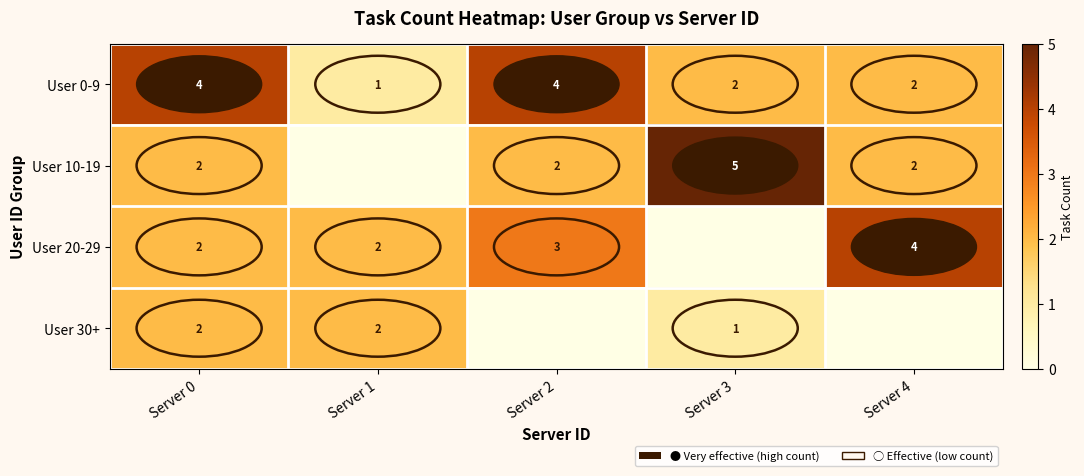

At which category is the sum across all series the highest?

Server 0